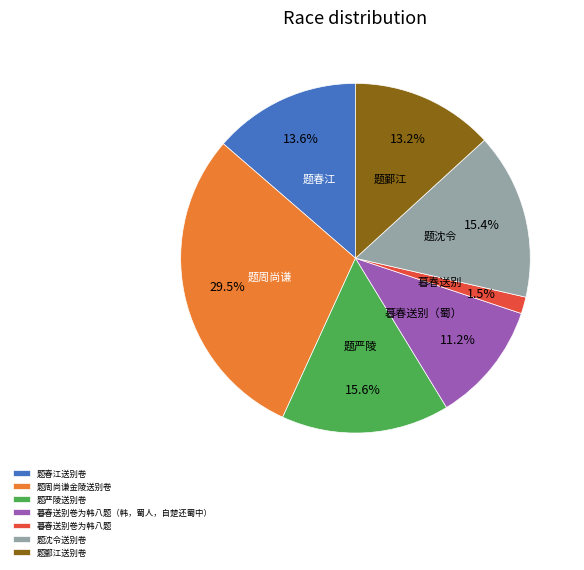

Which slice is the largest?

题周尚谦金陵送别卷